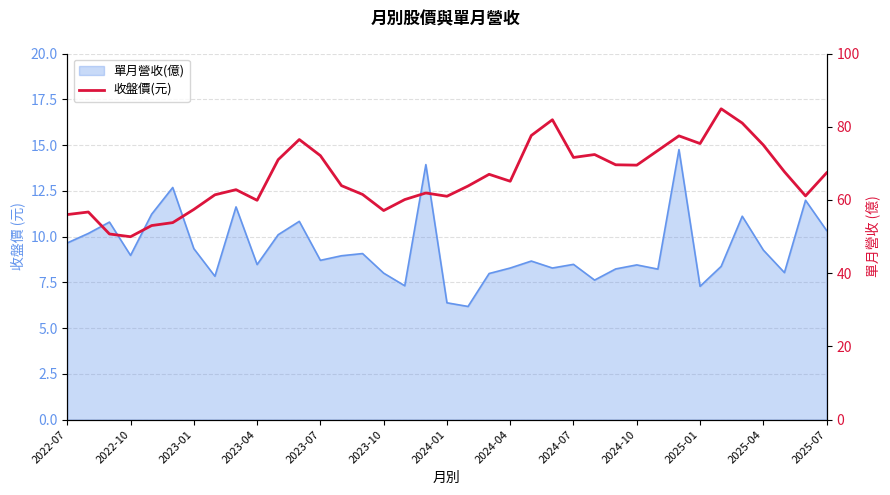

What is the maximum value shown in the chart?

84.9